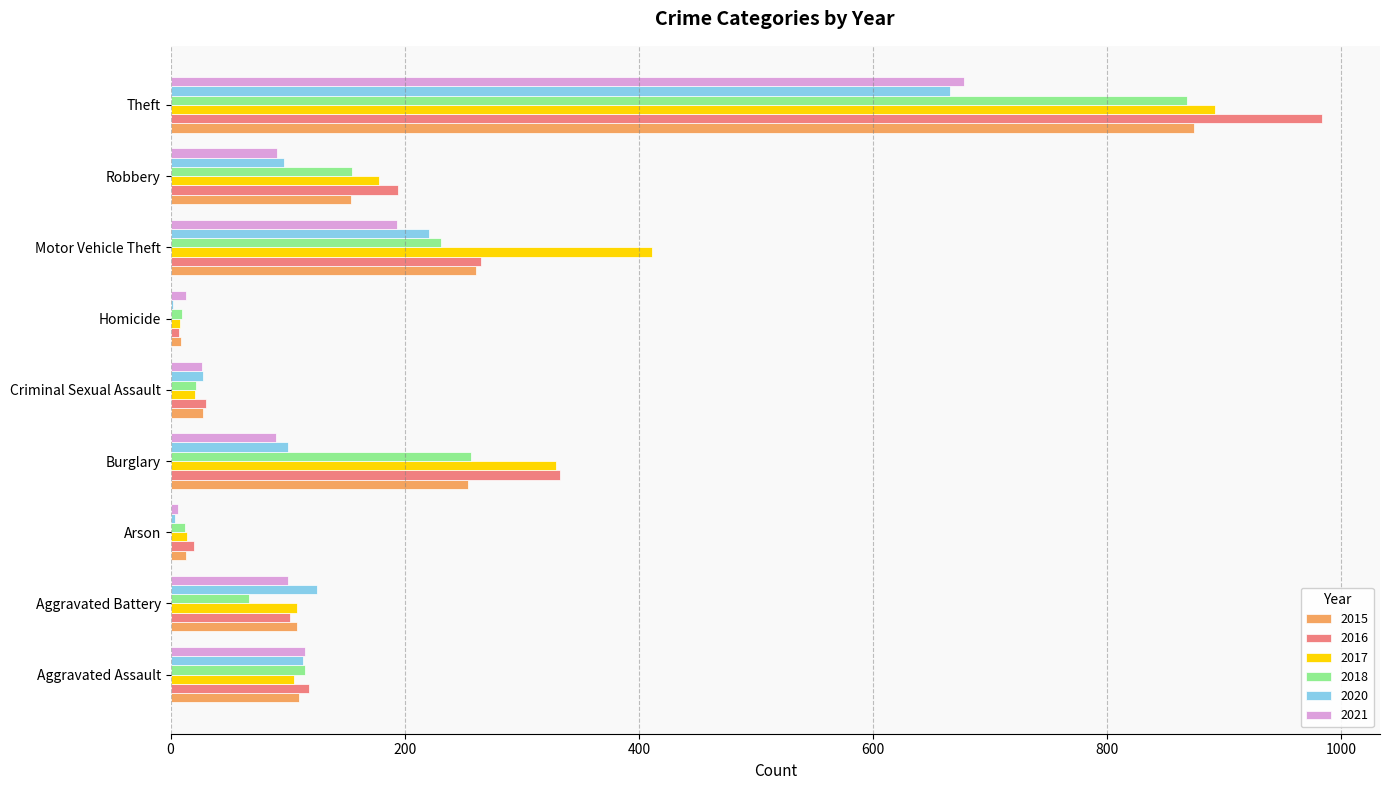

Where is 2016 nearest to the value 495?

Burglary